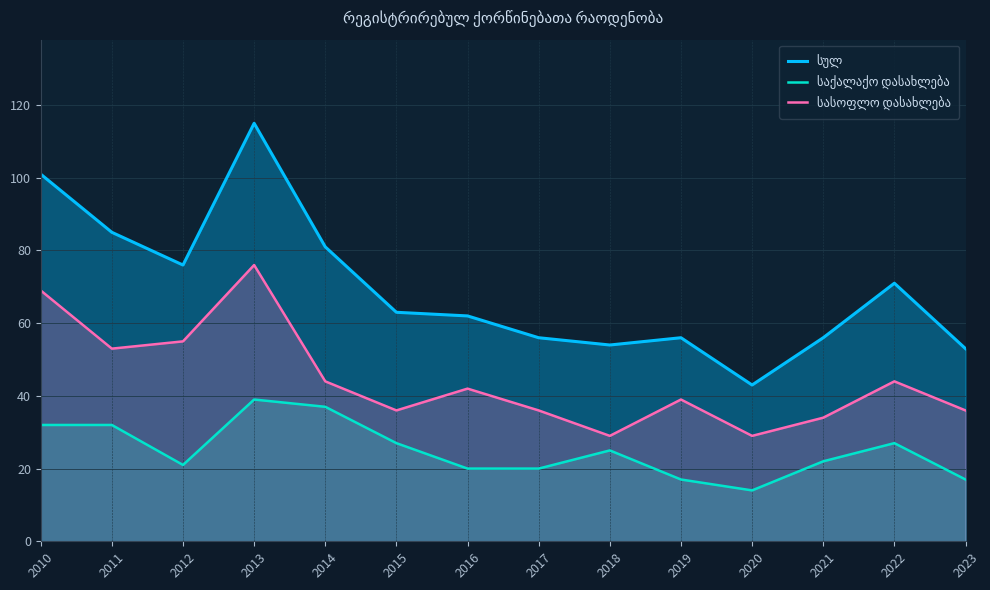

Does the chart display data point markers on the line(s)?

No